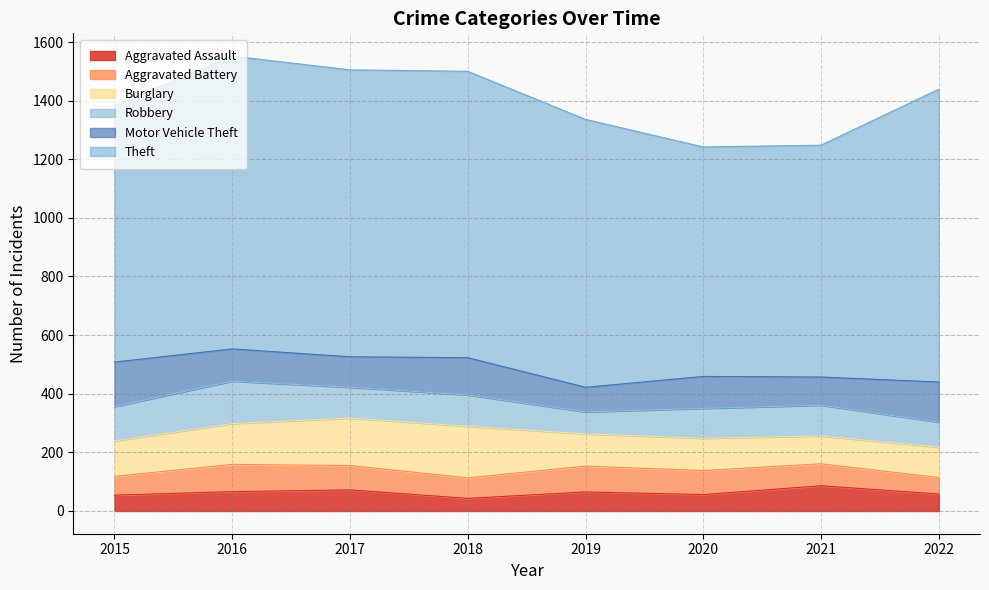

Reading left to right, extract all data points from this chart.

Aggravated Assault: 2015=54	2016=66	2017=72	2018=43	2019=65	2020=56	2021=86	2022=58
Aggravated Battery: 2015=64	2016=93	2017=83	2018=70	2019=88	2020=82	2021=75	2022=56
Burglary: 2015=121	2016=139	2017=162	2018=176	2019=110	2020=110	2021=95	2022=104
Robbery: 2015=117	2016=145	2017=105	2018=107	2019=75	2020=102	2021=105	2022=85
Motor Vehicle Theft: 2015=152	2016=110	2017=104	2018=127	2019=84	2020=109	2021=96	2022=137
Theft: 2015=874	2016=999	2017=979	2018=977	2019=914	2020=783	2021=791	2022=999